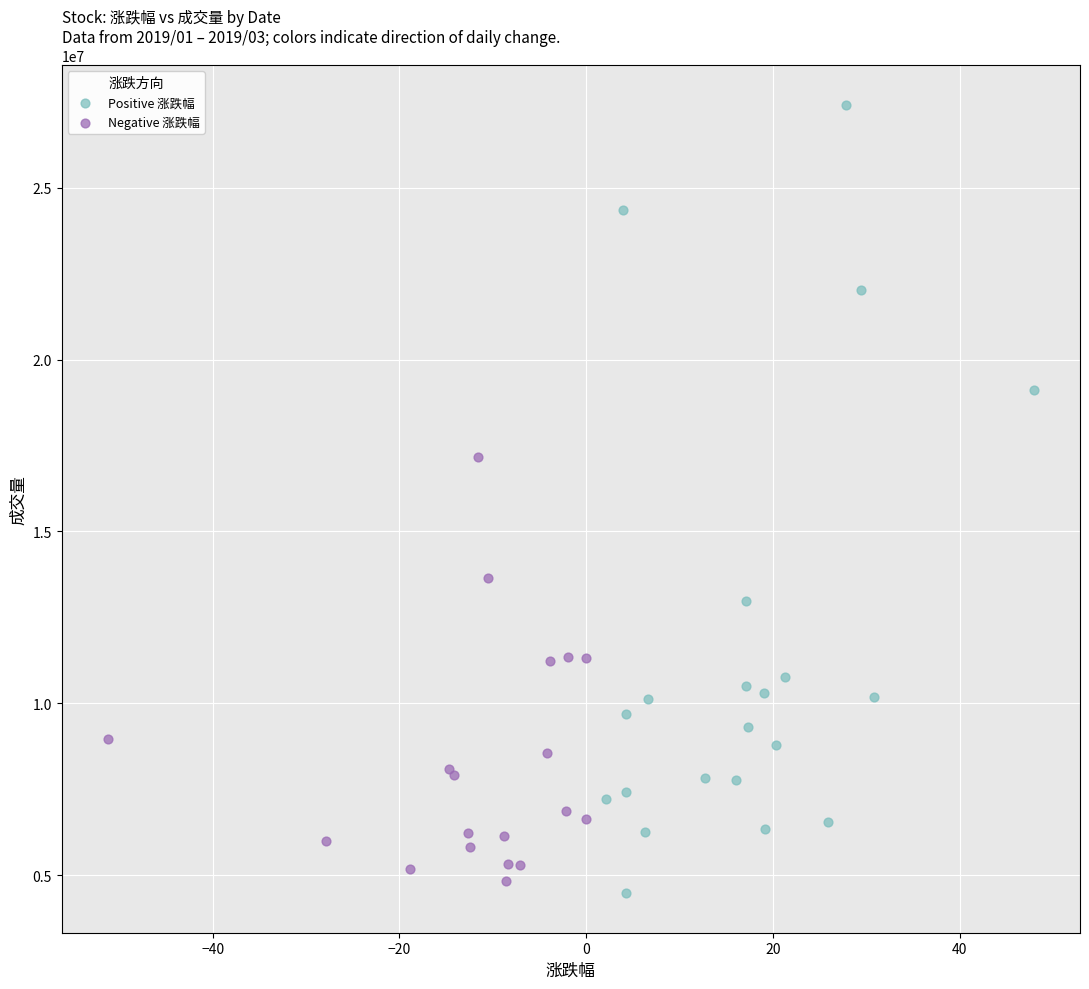

Which series has the largest Y range (max minus min)?

Positive 涨跌幅